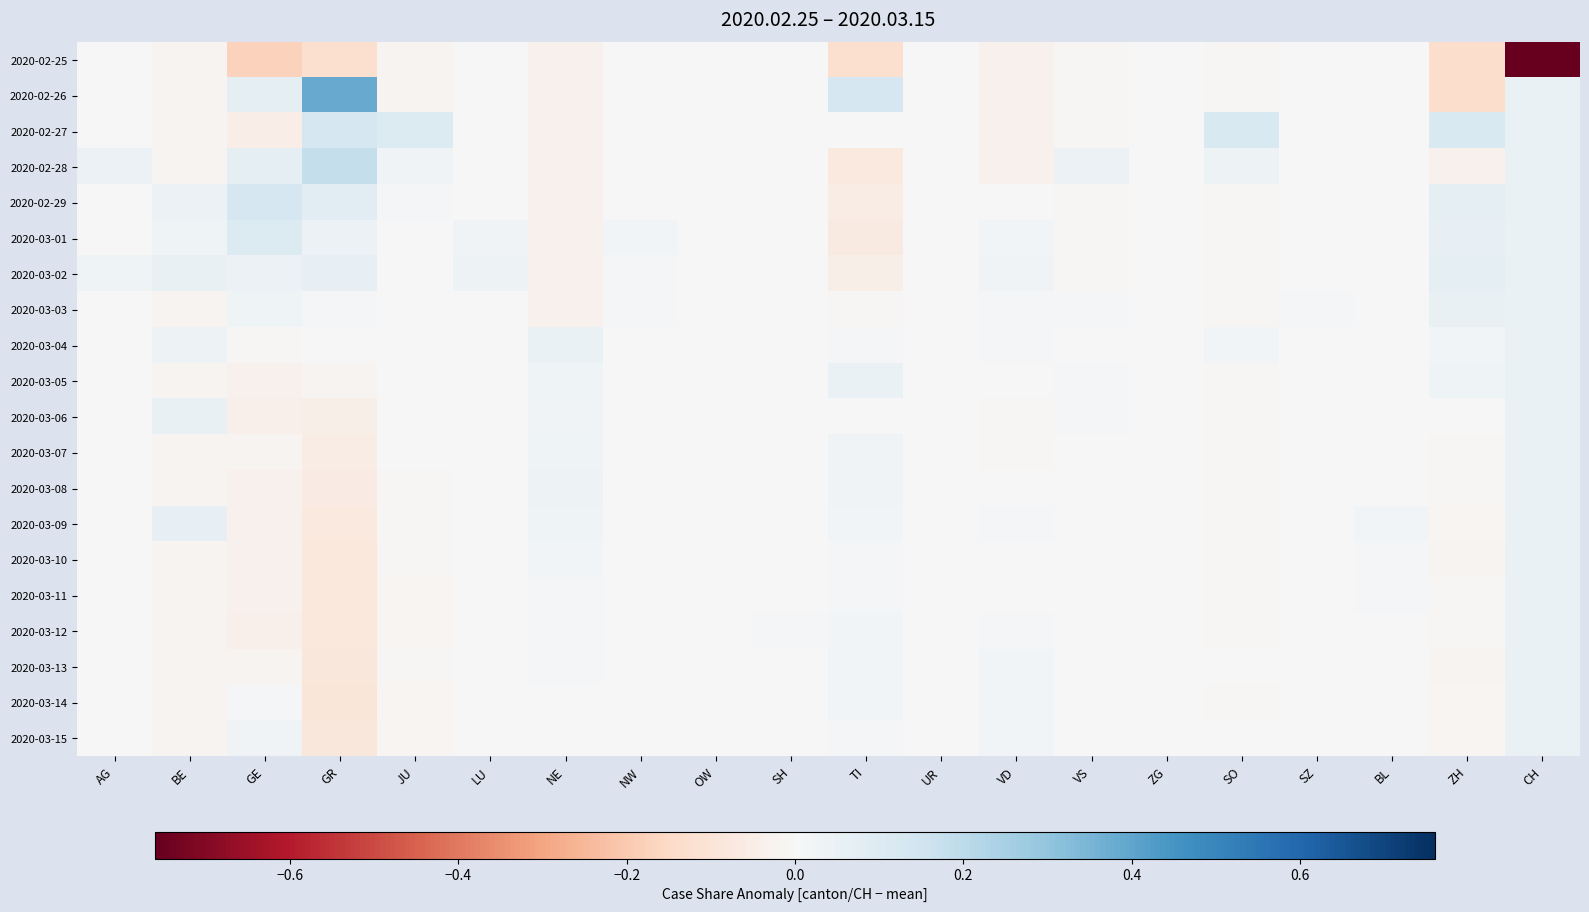

Between GE and SO, which is larger?

SO